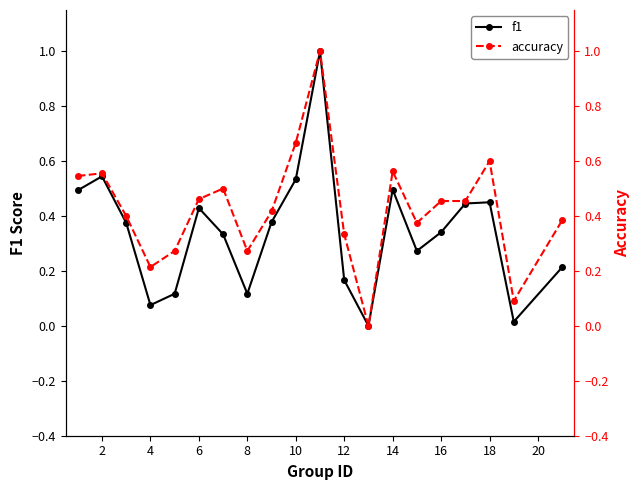

The value of f1 at 6 is 0.3. True or false?

False